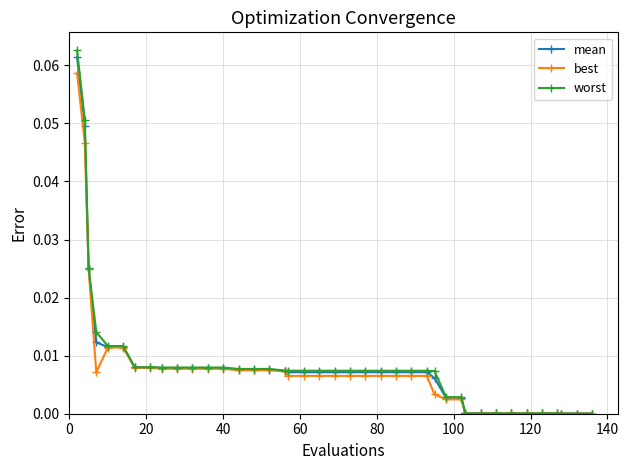

How many lines are shown in the chart?

3